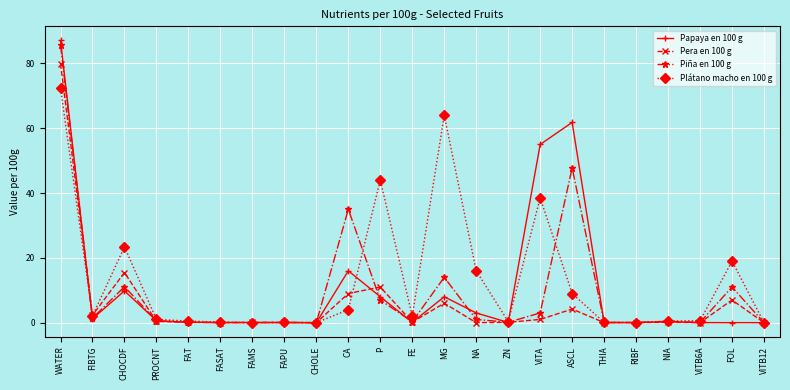

How many data points does each series have?

23